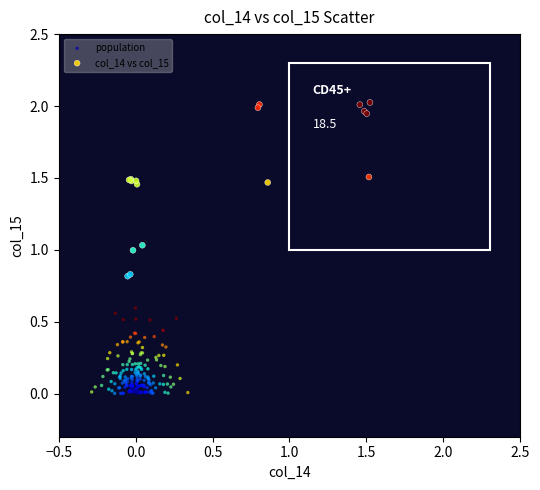

Which series reaches the minimum Y coordinate?

population